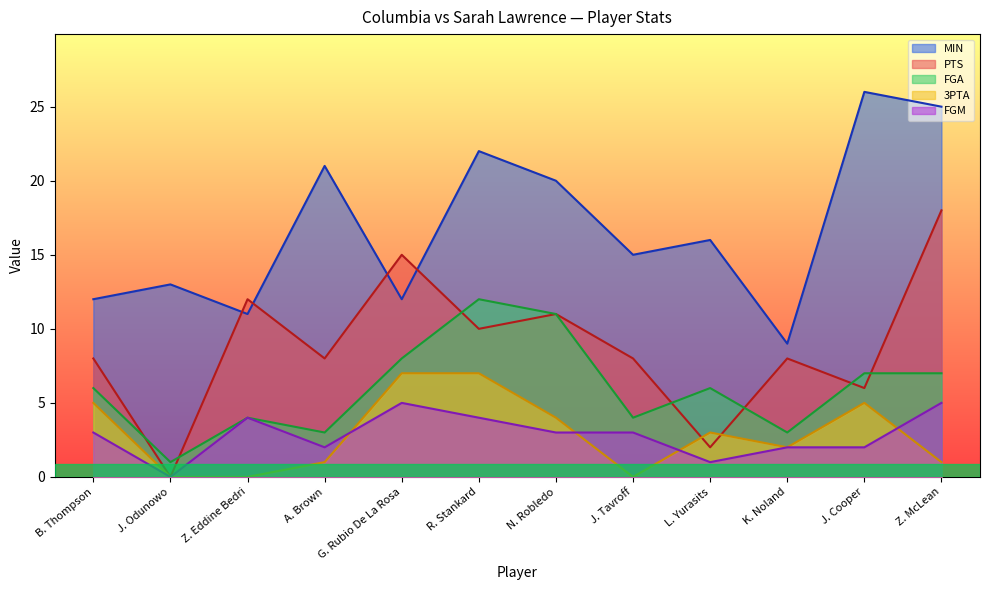

Where do FGA and PTS first cross each other?

B. Thompson and J. Odunowo